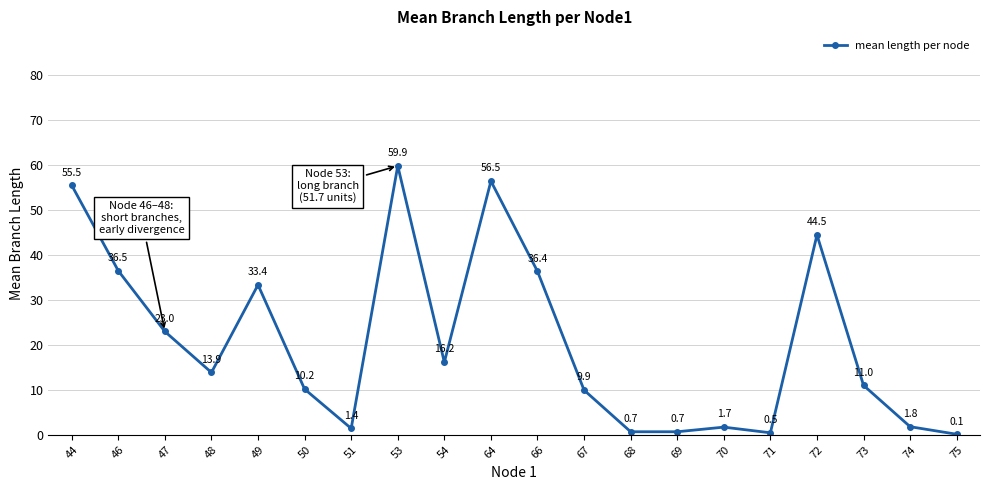

How many interior local peaks (higher than both neighbors) does the data have?

5